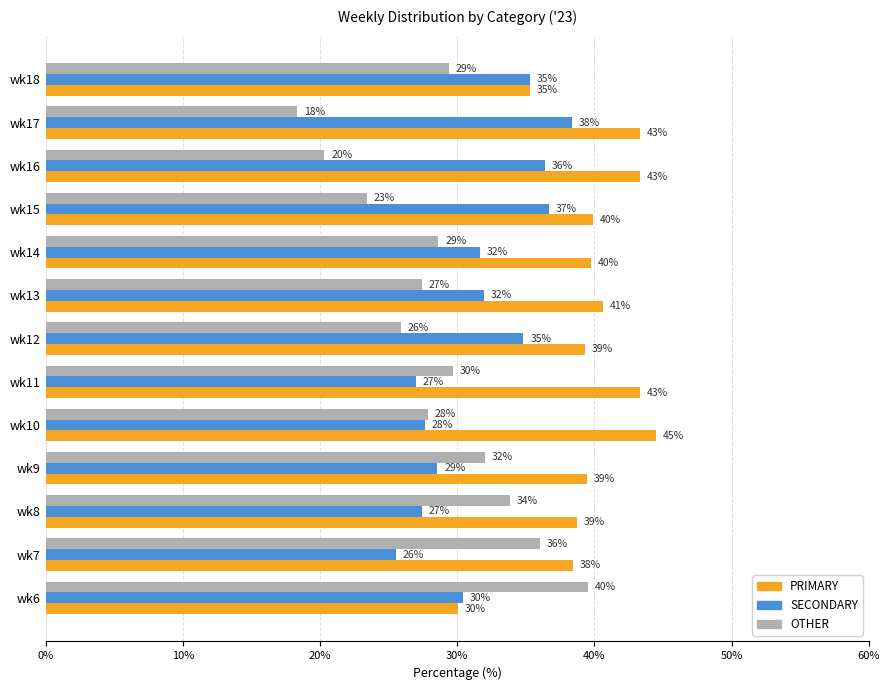

Rank the series by their maximum value, from highest to lowest.

PRIMARY, OTHER, SECONDARY